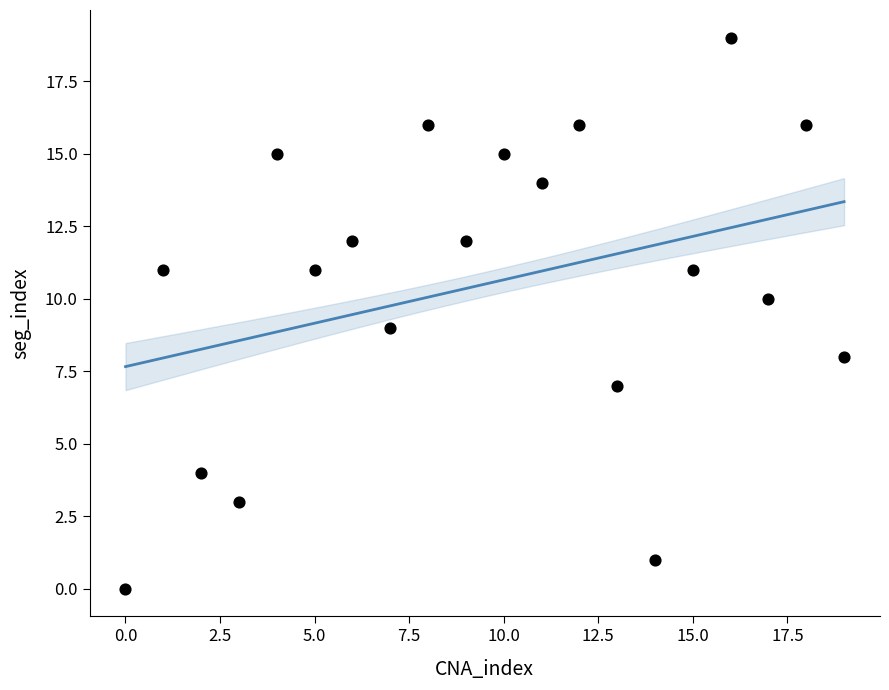

What is the range of Y values (max minus min)?

19